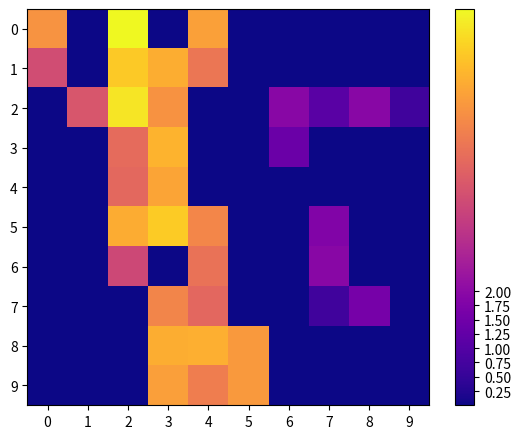

Reading right to left, extract all data points from this chart.

0: 9=0.0	8=0.0	7=0.0	6=0.0	5=0.0	4=5.4	3=0.0	2=6.9	1=0.0	0=5.2
1: 9=0.0	8=0.0	7=0.0	6=0.0	5=0.0	4=4.6	3=5.7	2=6.2	1=0.0	0=3.6
2: 9=0.7	8=1.9	7=1.1	6=1.9	5=0.0	4=0.0	3=5.2	2=6.6	1=3.9	0=0.0
3: 9=0.0	8=0.0	7=0.0	6=1.4	5=0.0	4=0.0	3=5.8	2=4.3	1=0.0	0=0.0
4: 9=0.0	8=0.0	7=0.0	6=0.0	5=0.0	4=0.0	3=5.5	2=4.3	1=0.0	0=0.0
5: 9=0.0	8=0.0	7=1.8	6=0.0	5=0.0	4=4.9	3=6.2	2=5.7	1=0.0	0=0.0
6: 9=0.0	8=0.0	7=1.9	6=0.0	5=0.0	4=4.5	3=0.0	2=3.5	1=0.0	0=0.0
7: 9=0.0	8=1.6	7=0.7	6=0.0	5=0.0	4=4.2	3=4.9	2=0.0	1=0.0	0=0.0
8: 9=0.0	8=0.0	7=0.0	6=0.0	5=5.3	4=5.7	3=5.7	2=0.0	1=0.0	0=0.0
9: 9=0.0	8=0.0	7=0.0	6=0.0	5=5.3	4=4.7	3=5.4	2=0.0	1=0.0	0=0.0